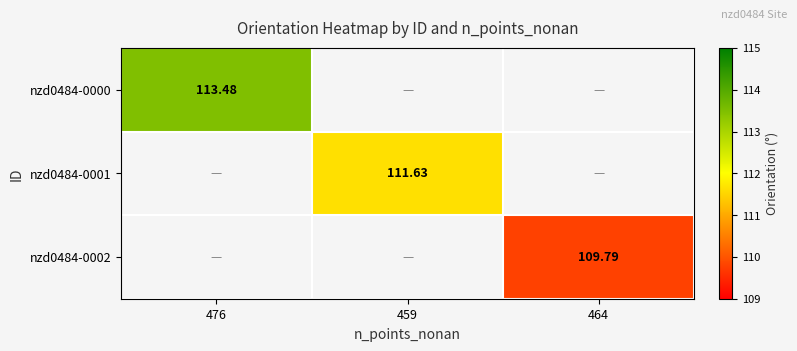

Is the value of nzd0484-0001 at 459 greater than the value of nzd0484-0000 at 476?

No